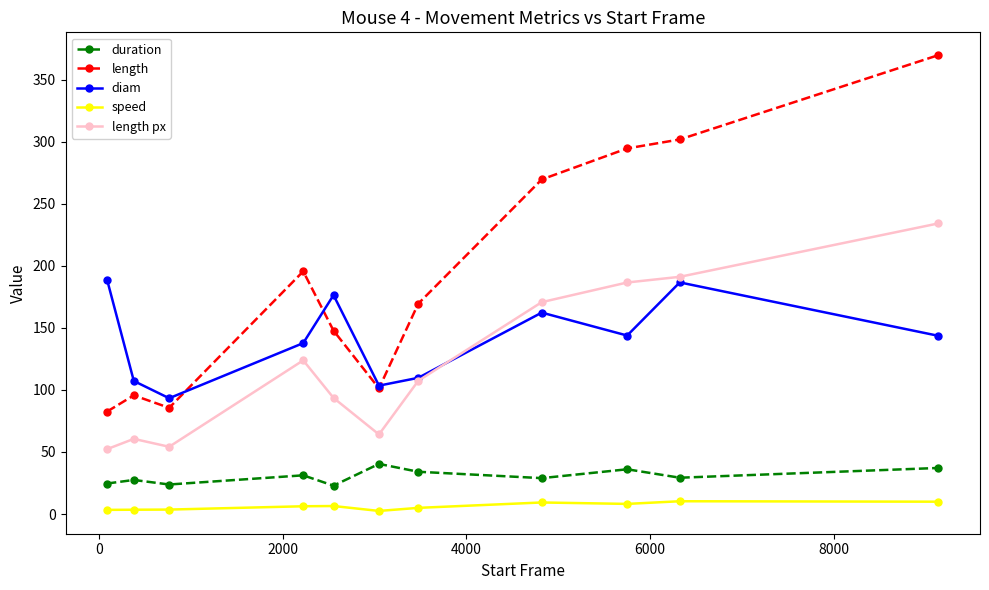

How many lines are shown in the chart?

5